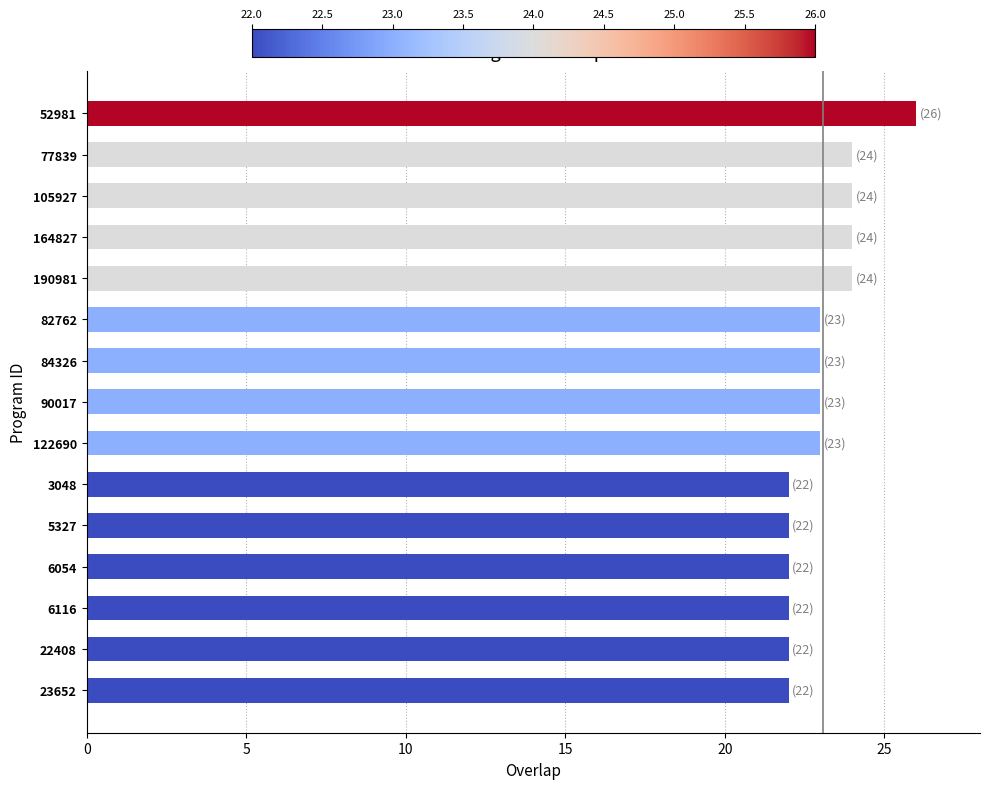

Are the bars horizontal?

Yes